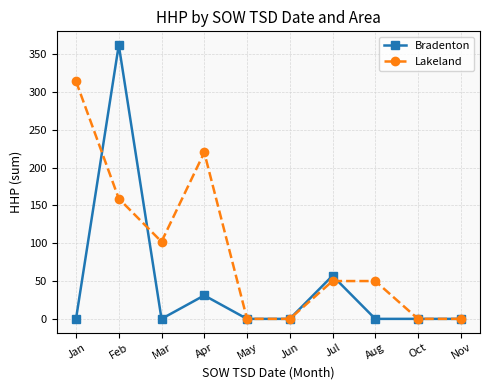

How many Lakeland values are between 0 and 159?

8